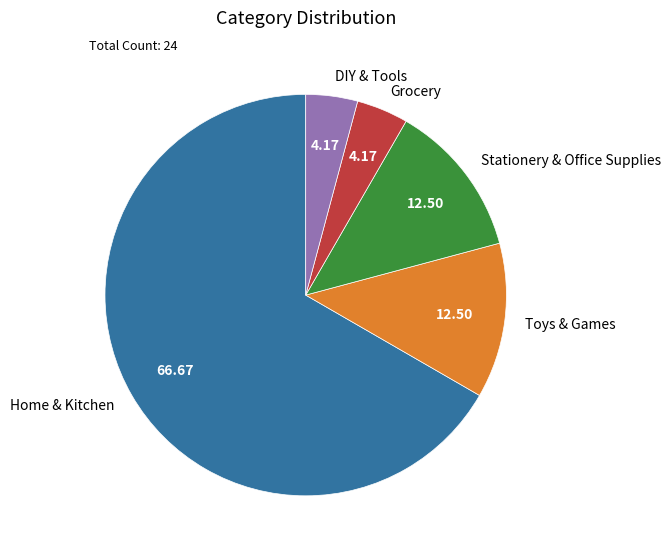

Is it true that DIY & Tools is 13% of the pie?

False